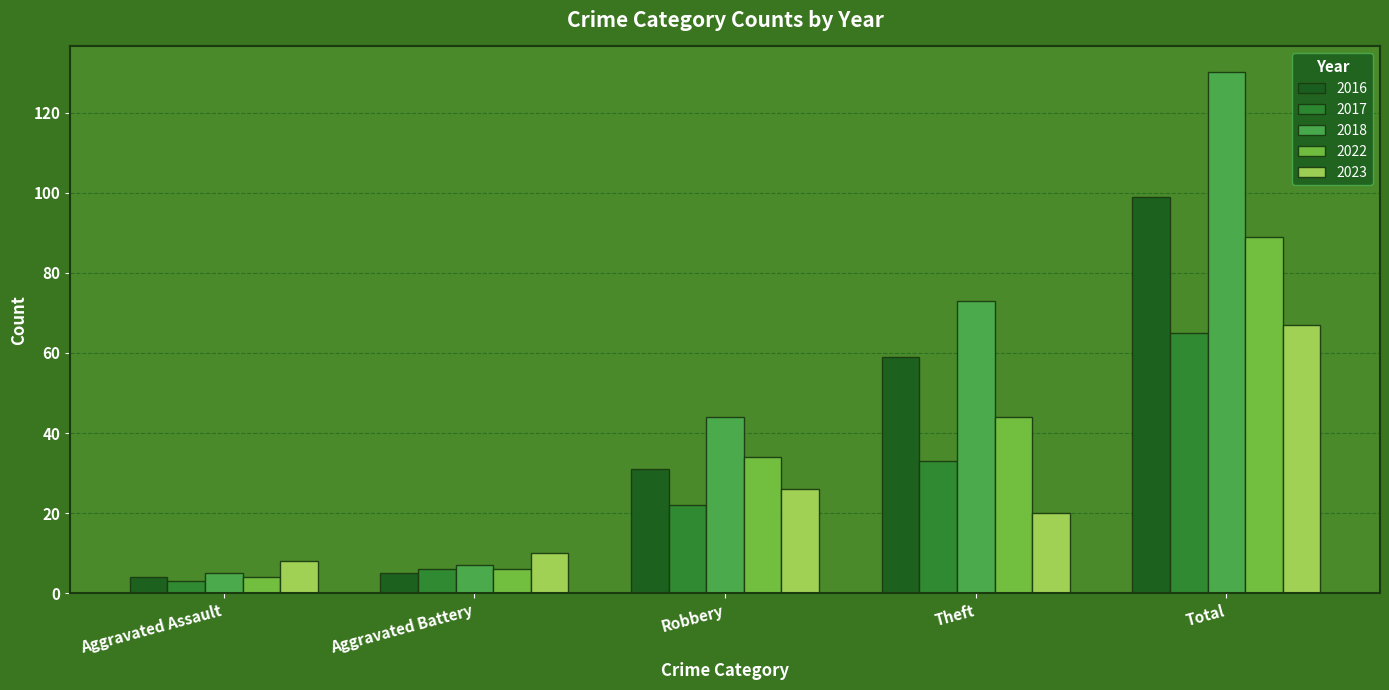

True or false: 2018 has a value of 74 at Robbery.

False